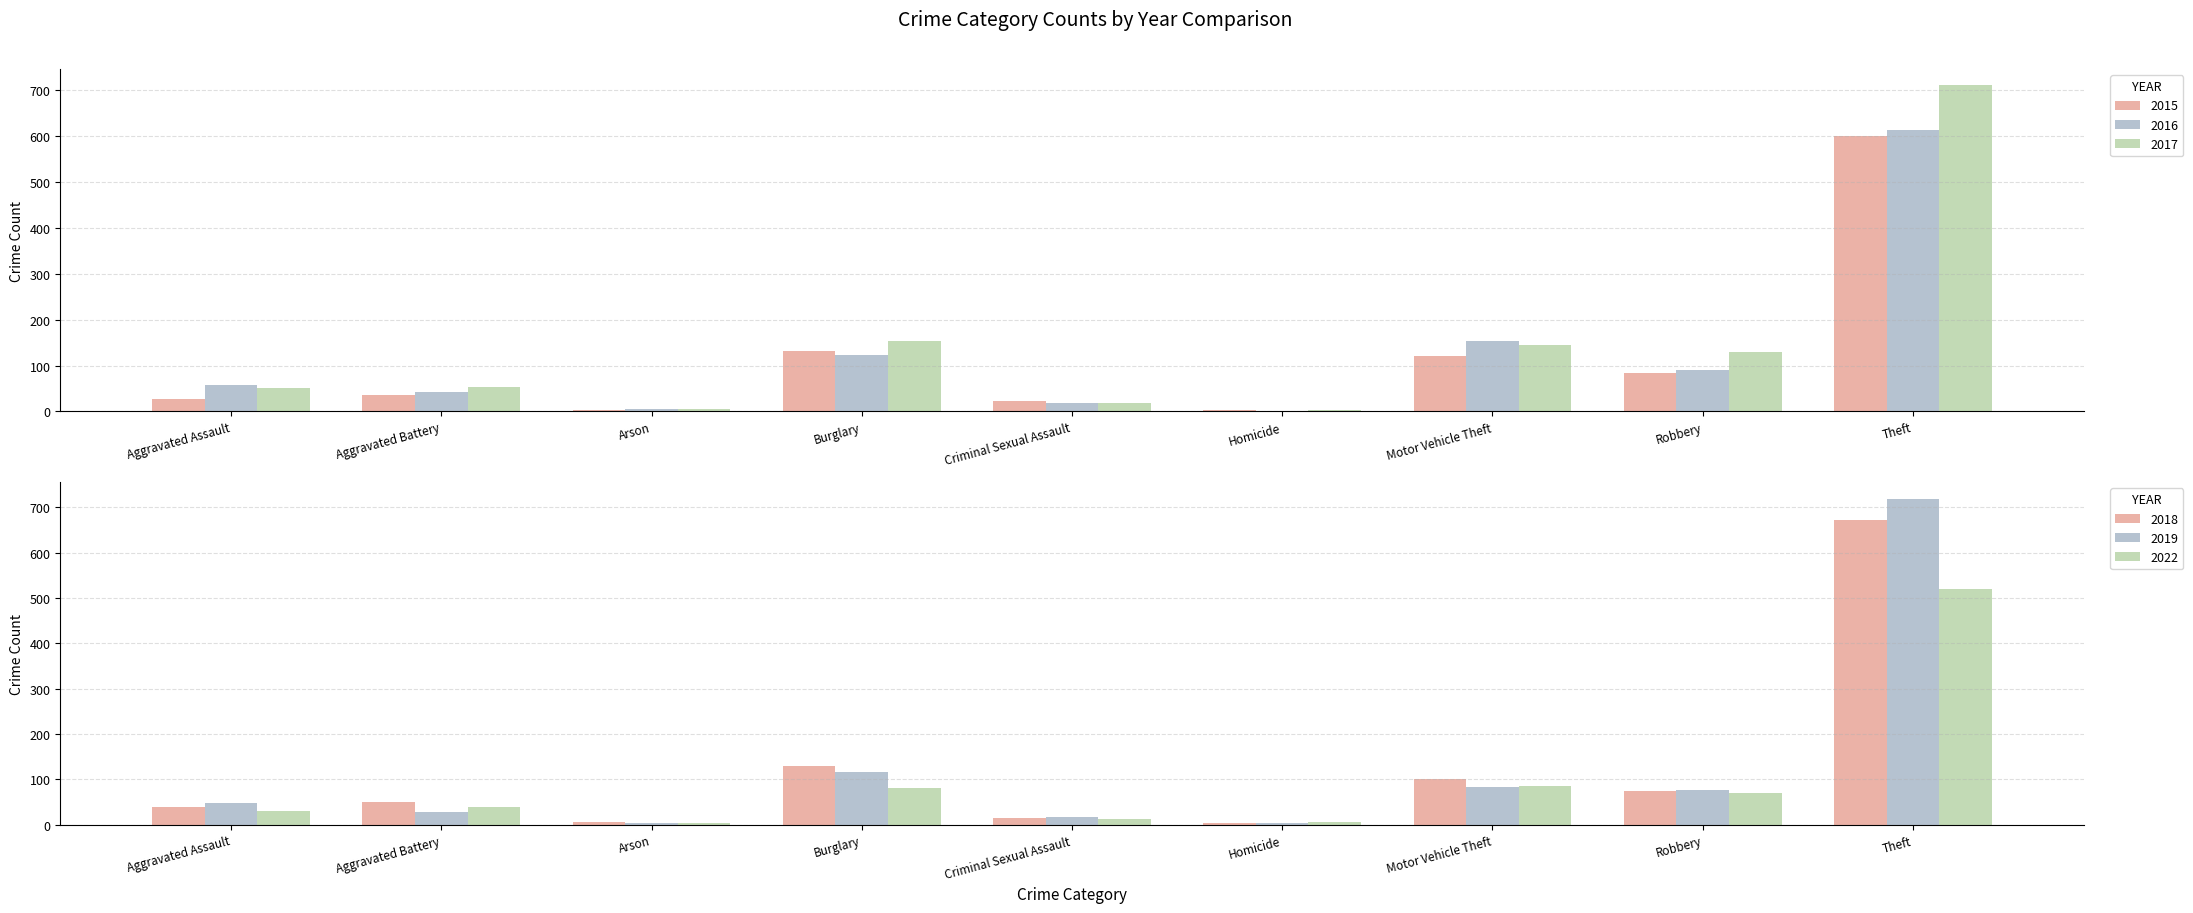

Reading right to left, extract all data points from this chart.

2015: 600	83	121	3	22	131	4	35	28
2016: 613	91	154	2	18	124	6	42	57
2017: 710	130	145	3	18	153	5	54	52
2018: 672	75	101	3	14	129	5	51	40
2019: 719	76	83	3	18	117	4	28	48
2022: 519	71	85	6	12	81	3	40	31